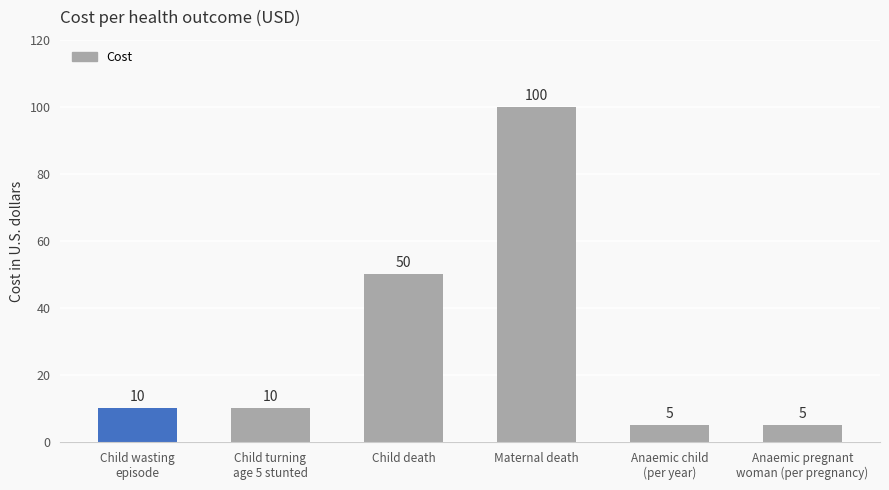

Where is the data nearest to the value 52?

Child death